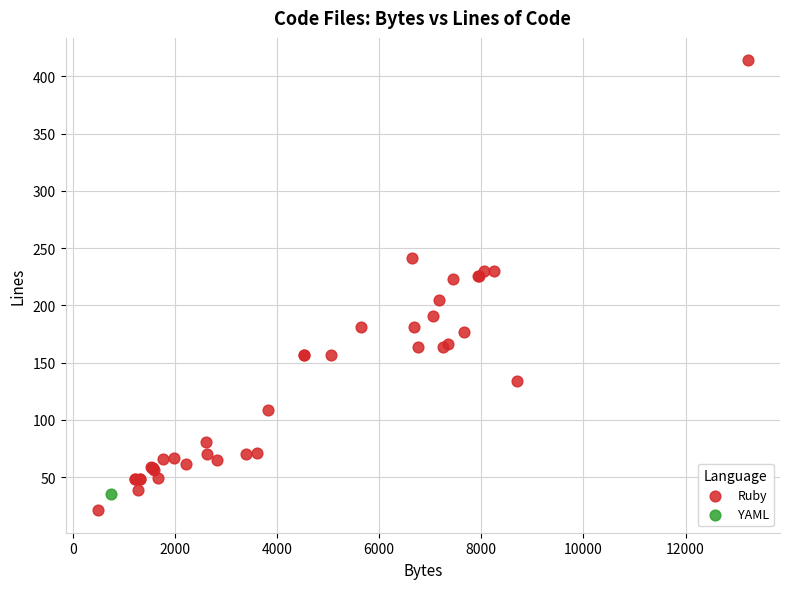

What are all the series names shown in the legend?

Ruby, YAML